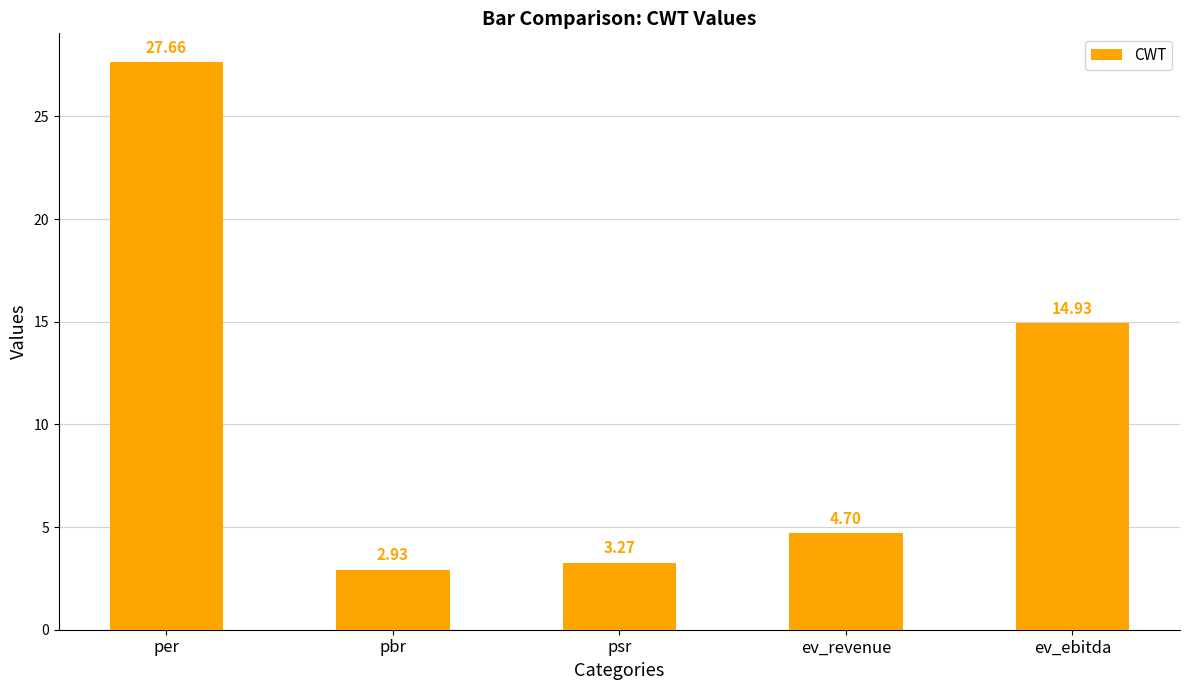

Between ev_ebitda and ev_revenue, which is larger?

ev_ebitda